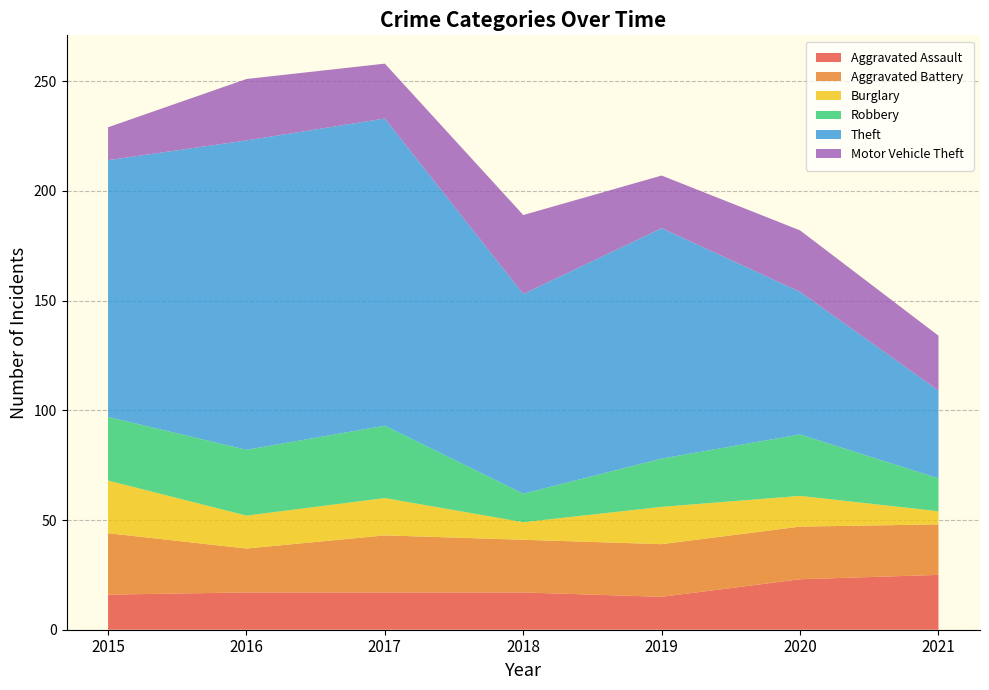

Reading left to right, extract all data points from this chart.

Aggravated Assault: 16	17	17	17	15	23	25
Aggravated Battery: 28	20	26	24	24	24	23
Burglary: 24	15	17	8	17	14	6
Robbery: 29	30	33	13	22	28	15
Theft: 117	141	140	91	105	65	40
Motor Vehicle Theft: 15	28	25	36	24	28	25